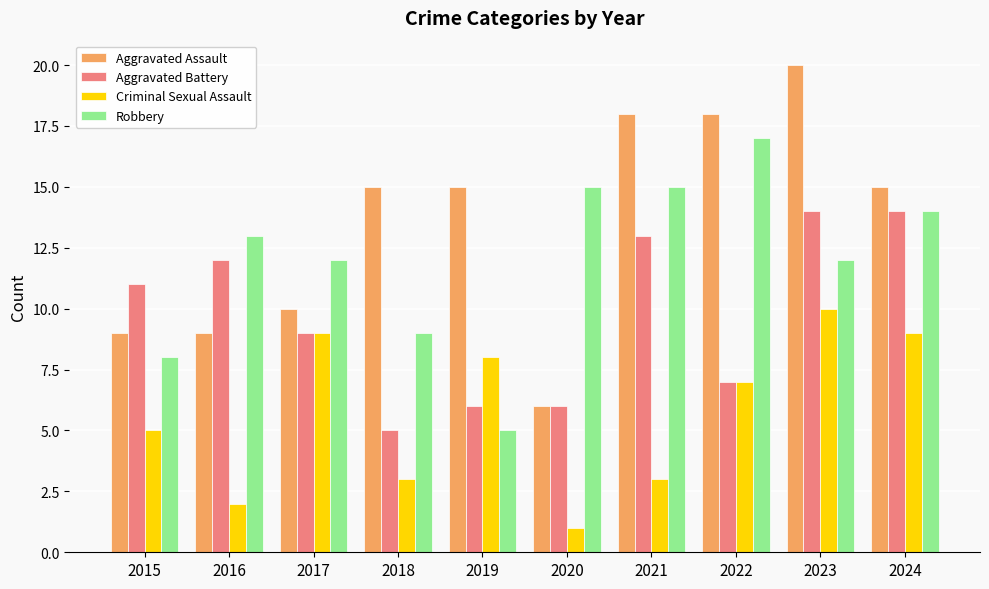

What is the sum of the Aggravated Battery values at 2024 and 2016?

26